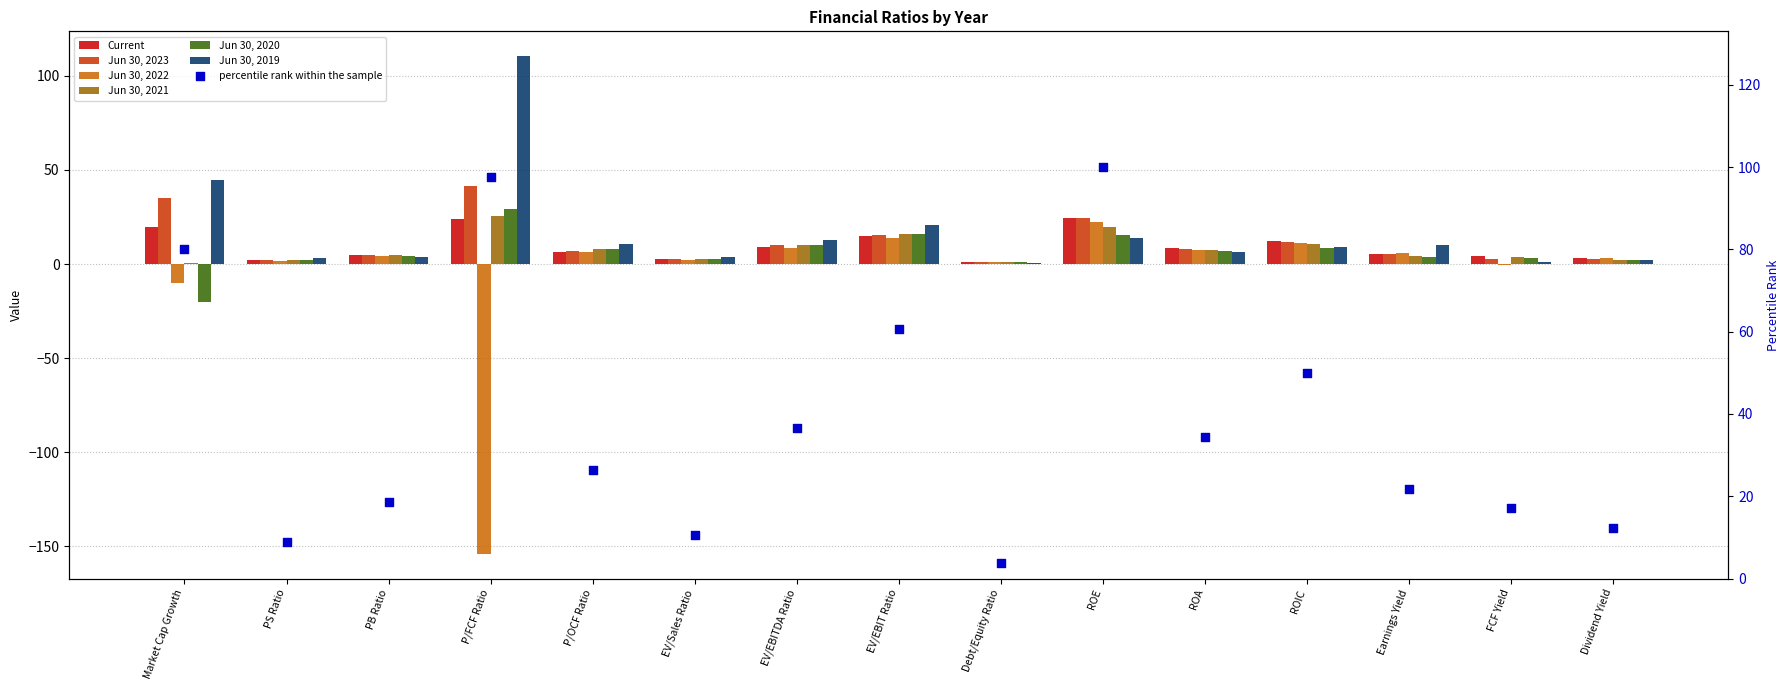

What is the total value across all series at Market Cap Growth?

70.1